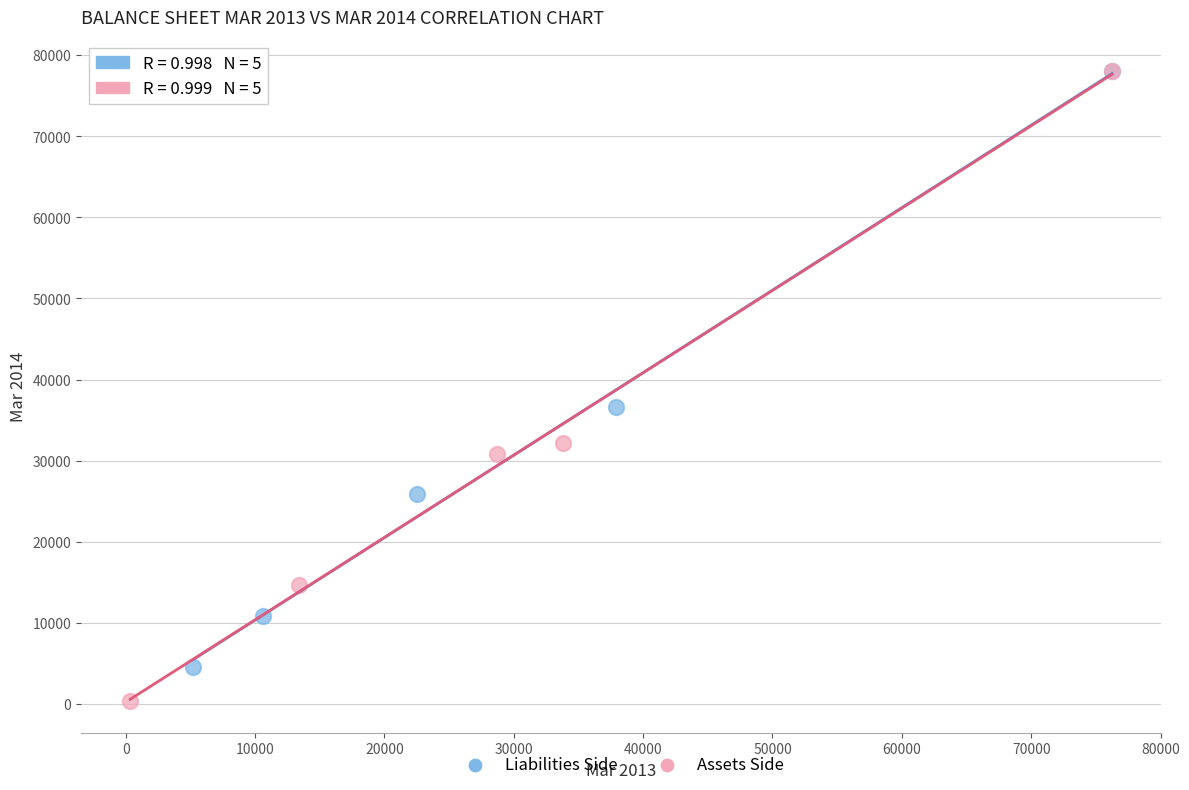

Which series contains the lowest Y value?

Assets Side